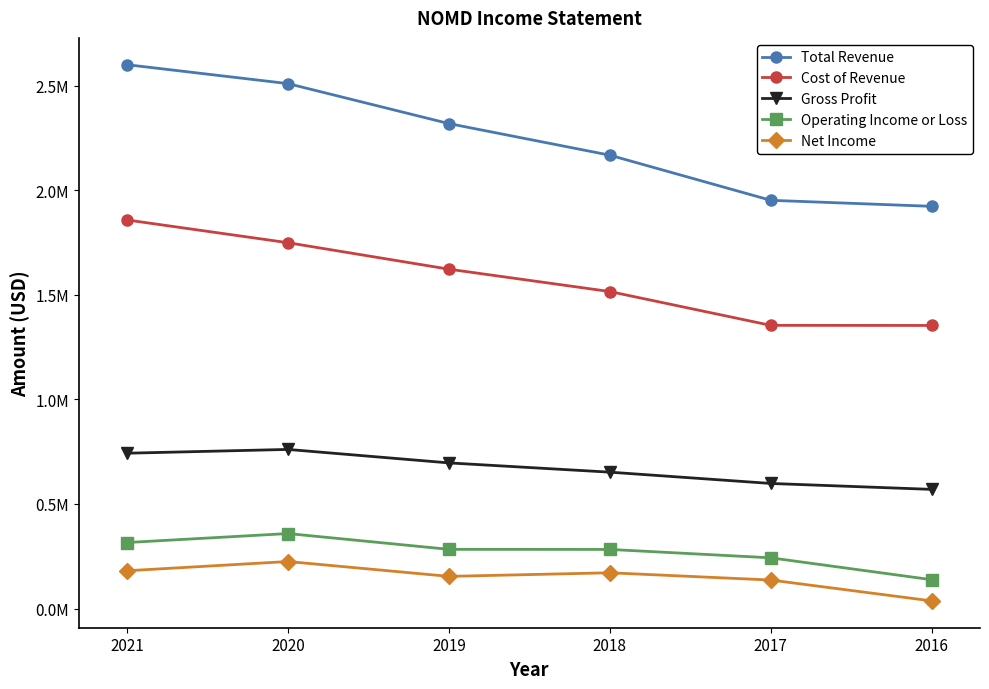

Is this an area chart (filled region under the line)?

No